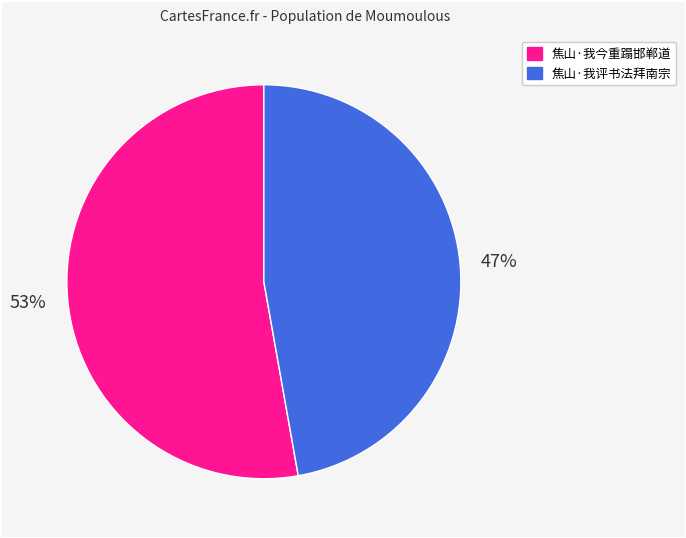

Do 焦山·我今重蹋邯郸道 and 焦山·我评书法拜南宗 together represent more than half of the pie?

Yes